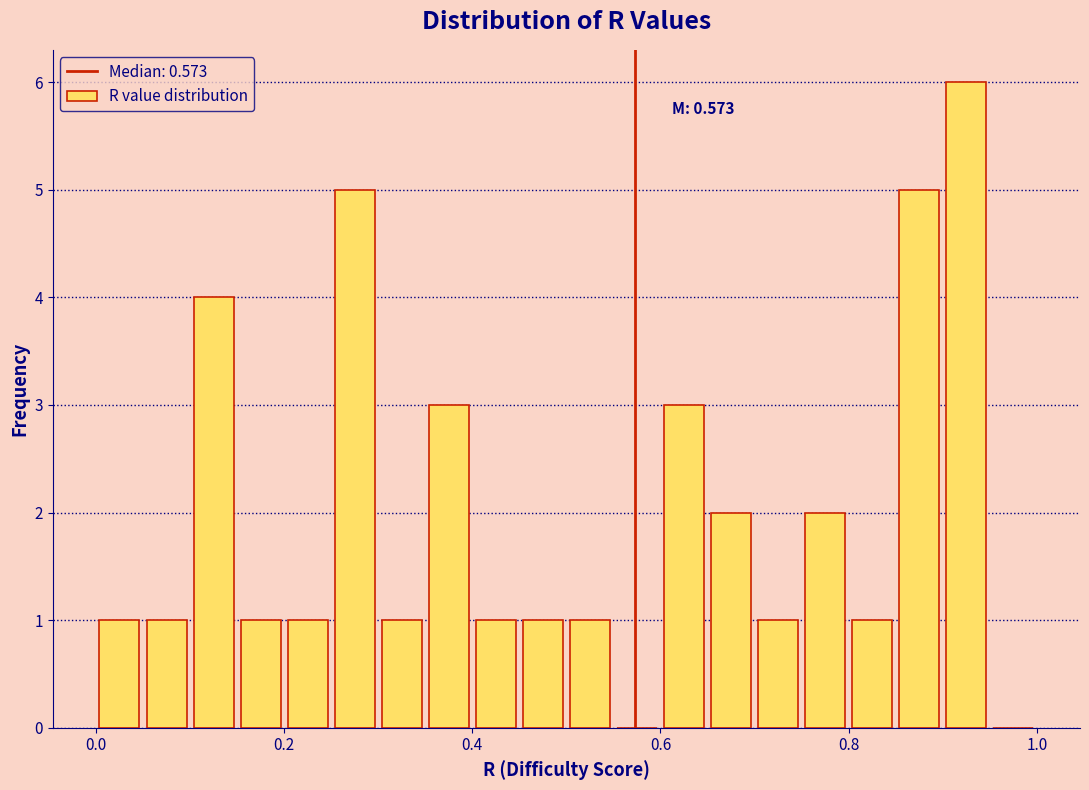

Around what value on the x-axis is the tallest bar? Give the approximate position of its centre, as read against the axis.

0.92